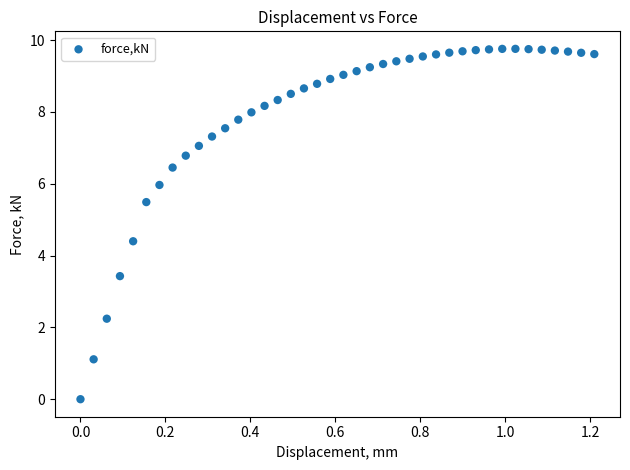

What Y value in the scatter plot is closest to 4?

4.4